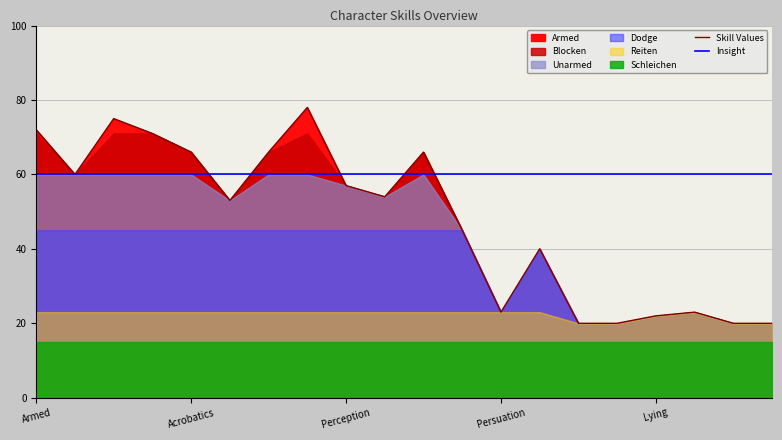

Is it true that Skill Values equals 96 at Acrobatics?

False